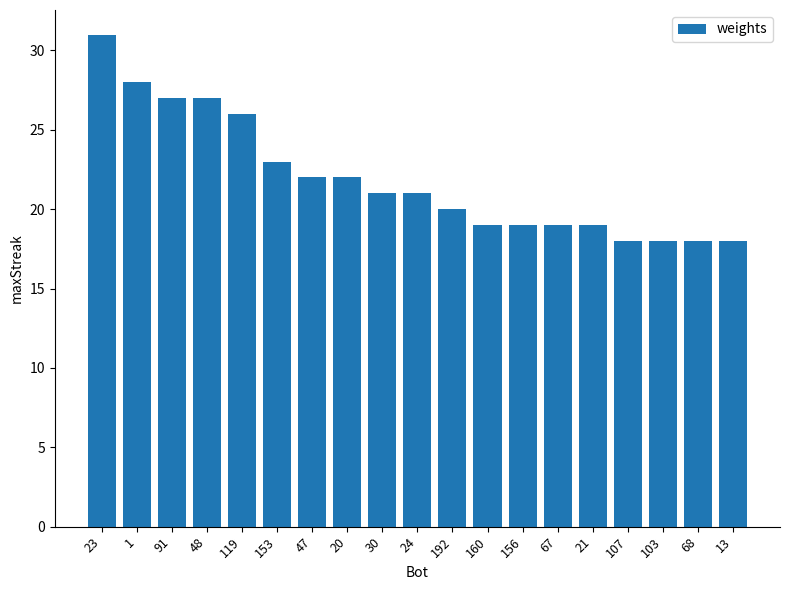

Between 68 and 21, which is larger?

21